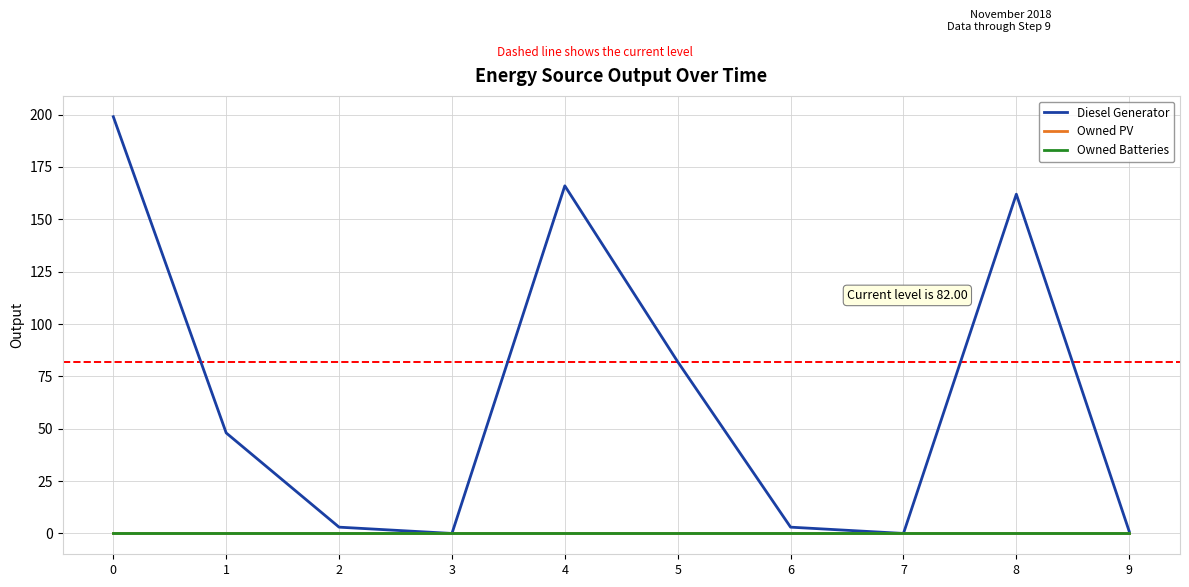

Is this an area chart (filled region under the line)?

No